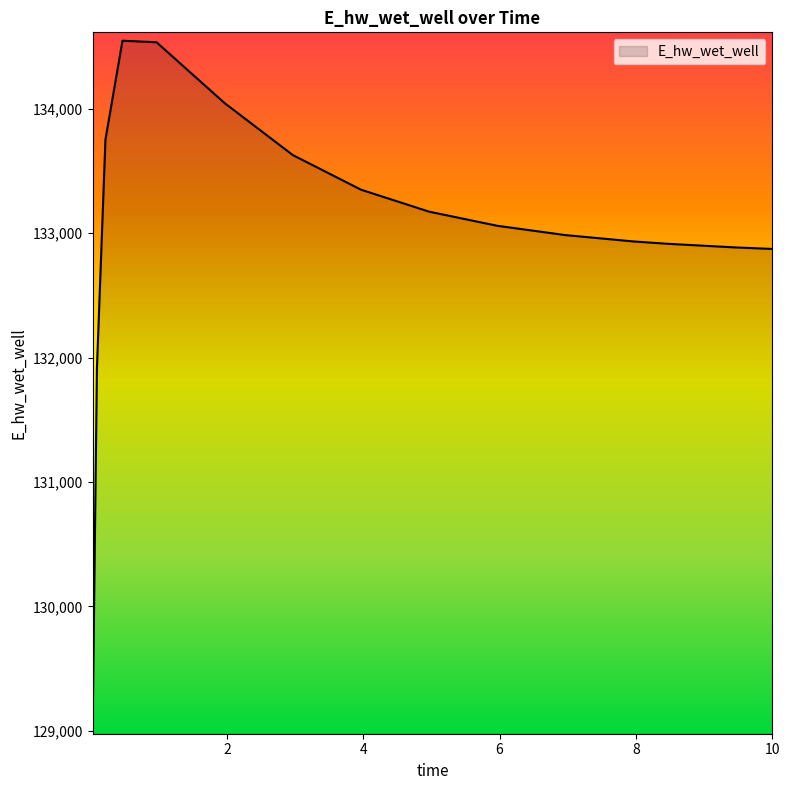

What is the difference between the maximum and minimum values?

5507.7